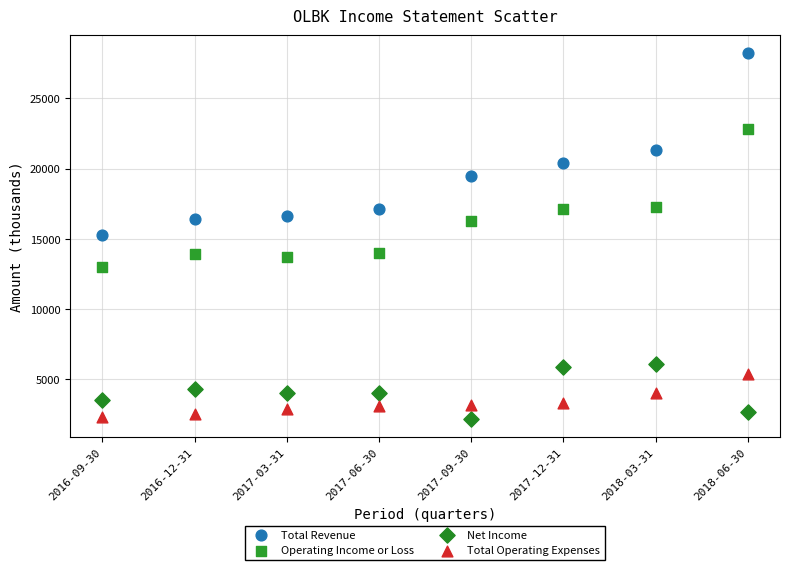

In the Total Revenue series, what Y value is closest to 21750?

21300